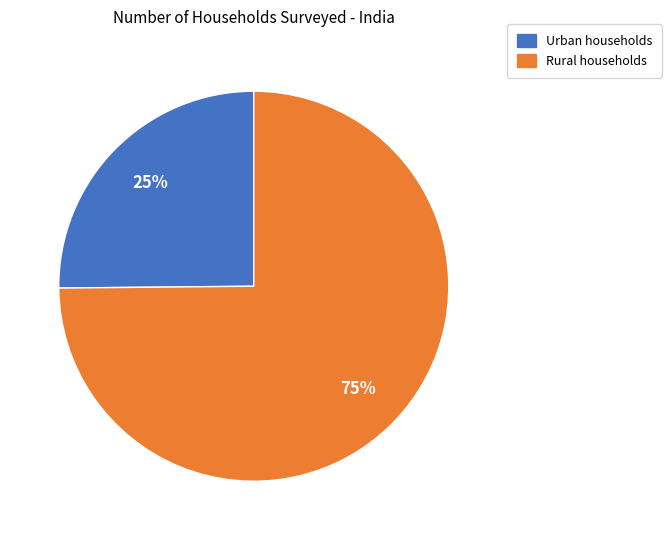

What is the smallest slice in the pie chart?

Urban